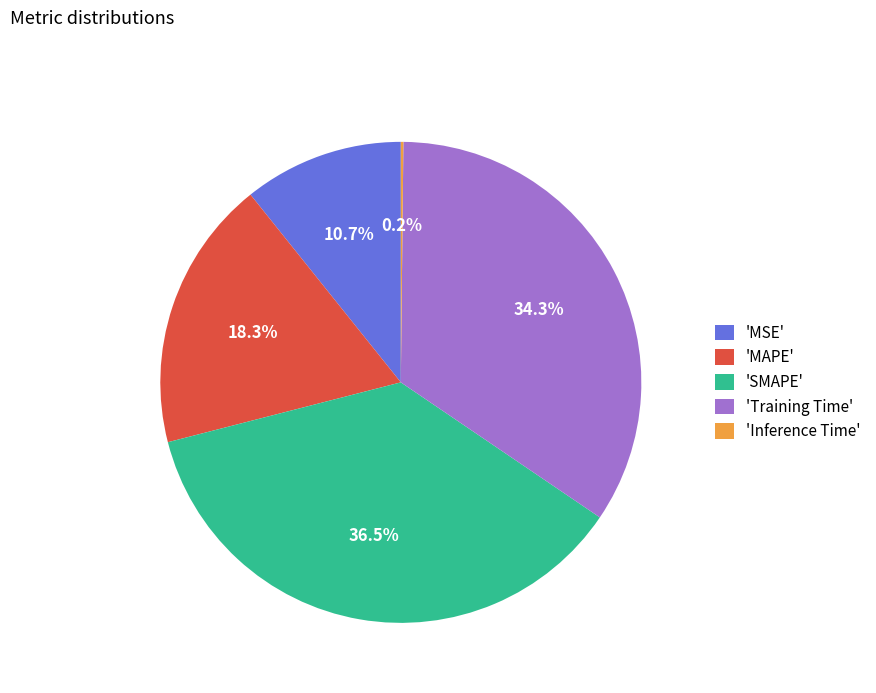

What is the largest slice in the pie chart?

'SMAPE'